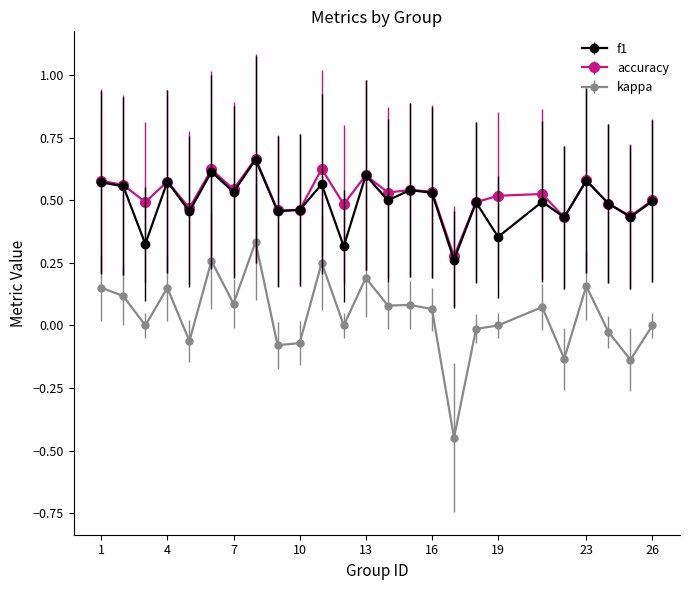

True or false: kappa and f1 intersect in this chart.

False